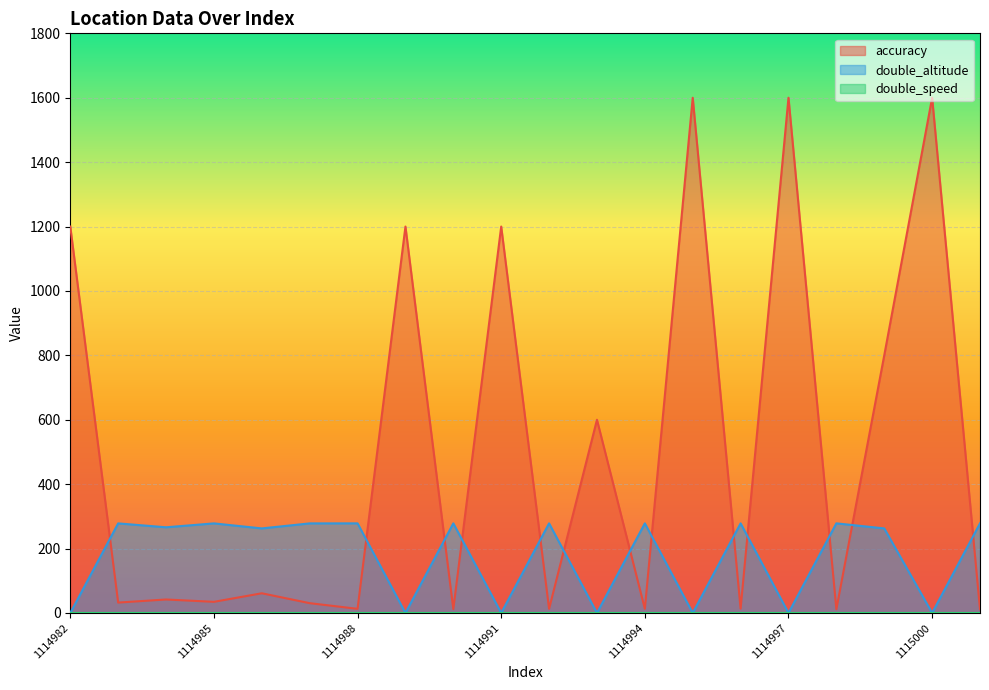

Which series has the widest spread of values?

accuracy